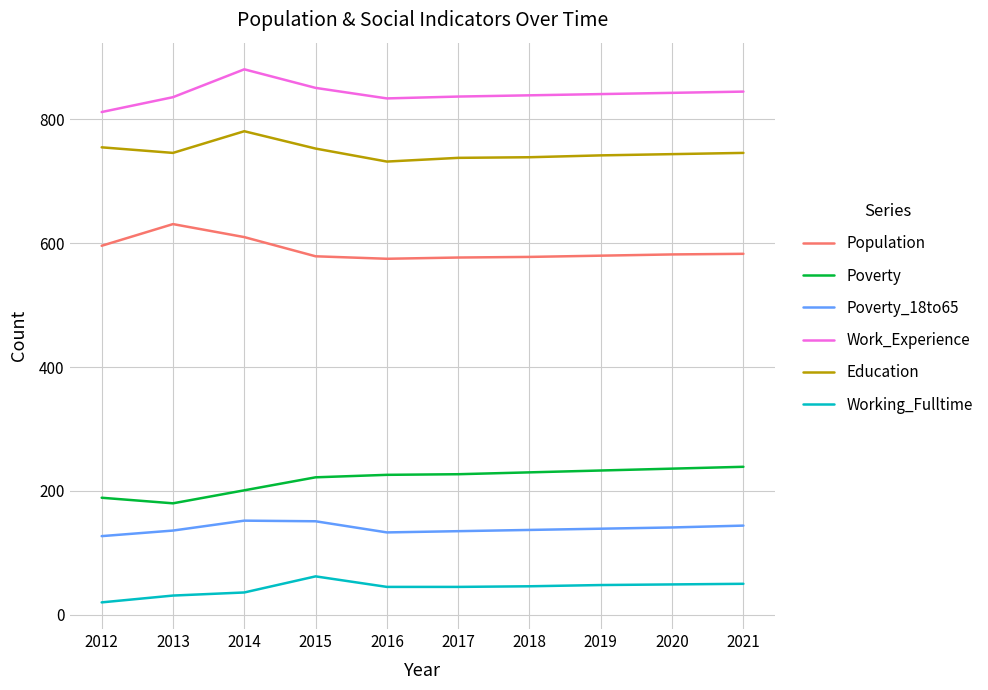

Where does the Work_Experience series first go above 841?

2014